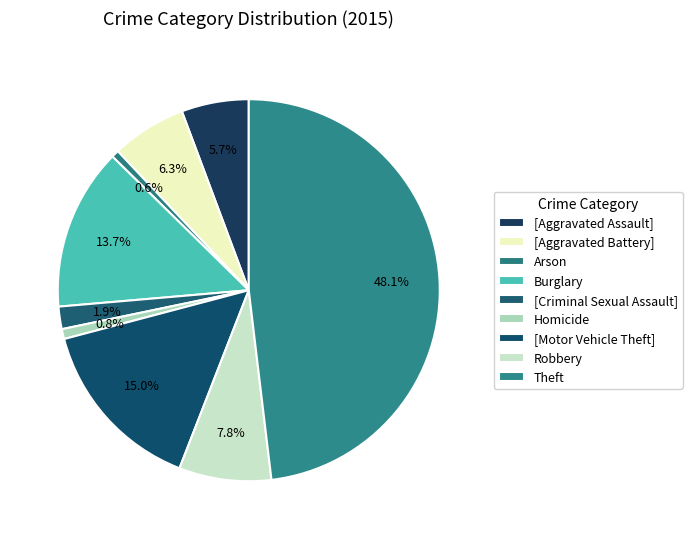

Count the number of slices in the pie.

9